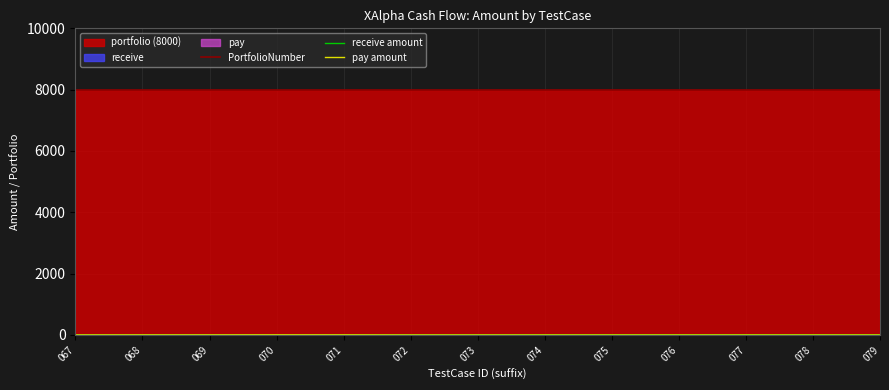

Read the pay amount value at 070.

4